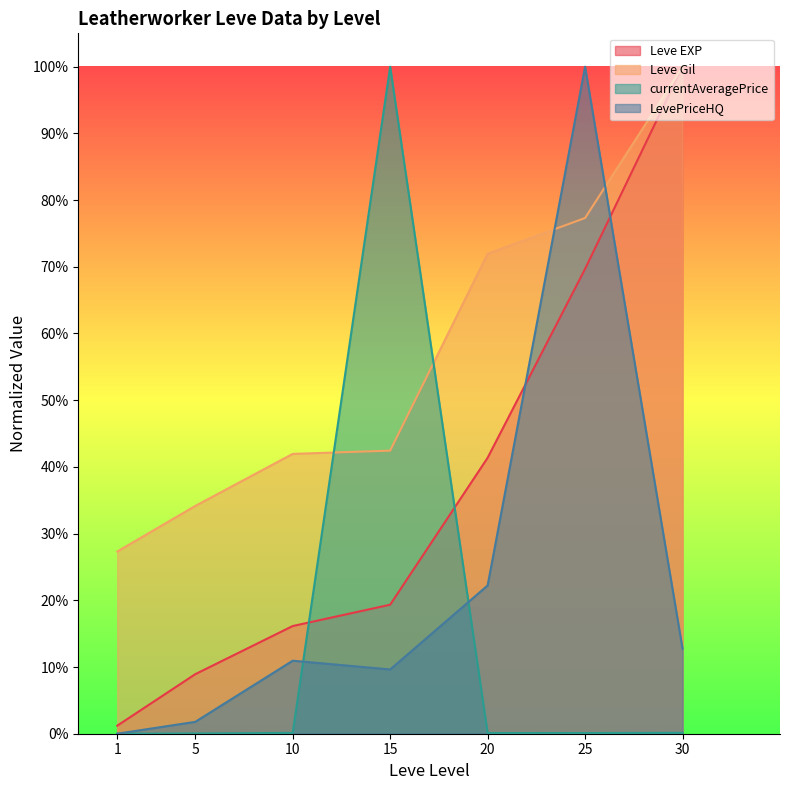

True or false: Leve Gil has a value of 0.4 at 10.

True